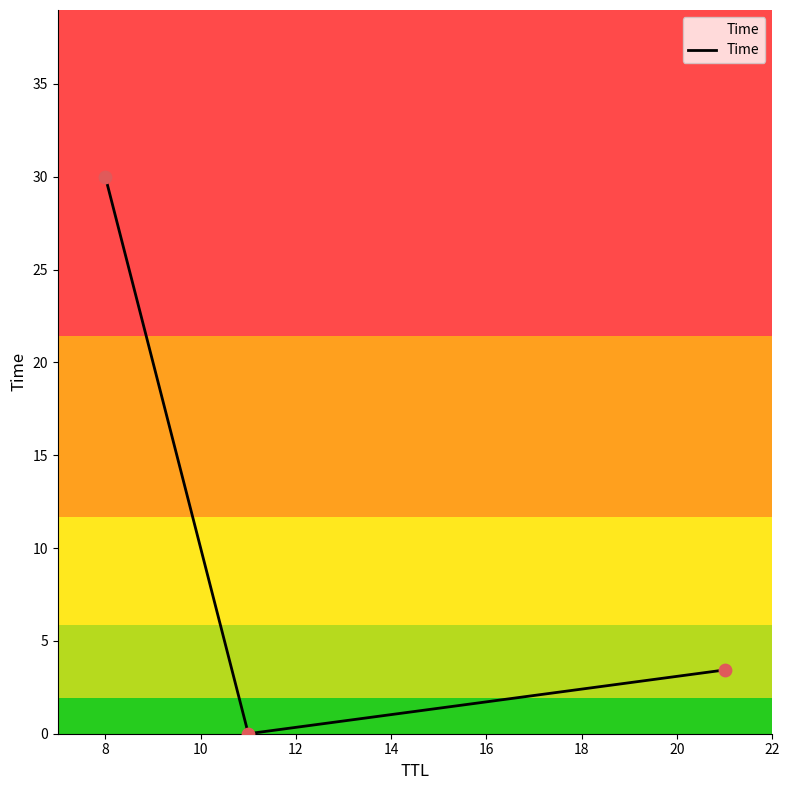

What is the greatest value displayed?

30.0